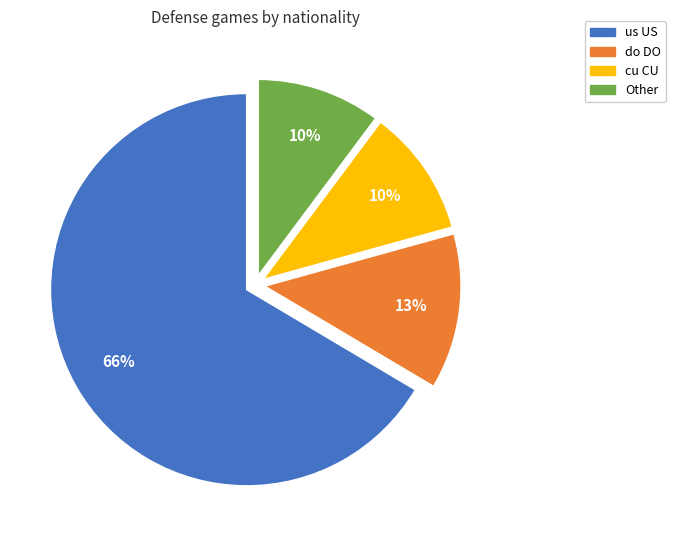

Is it true that us US is 55% of the pie?

False